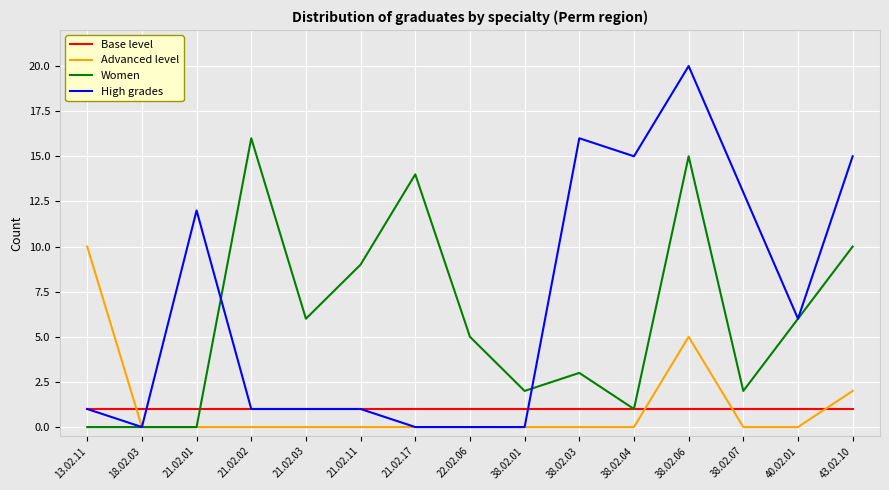

Where is Women nearest to the value 8?

21.02.11